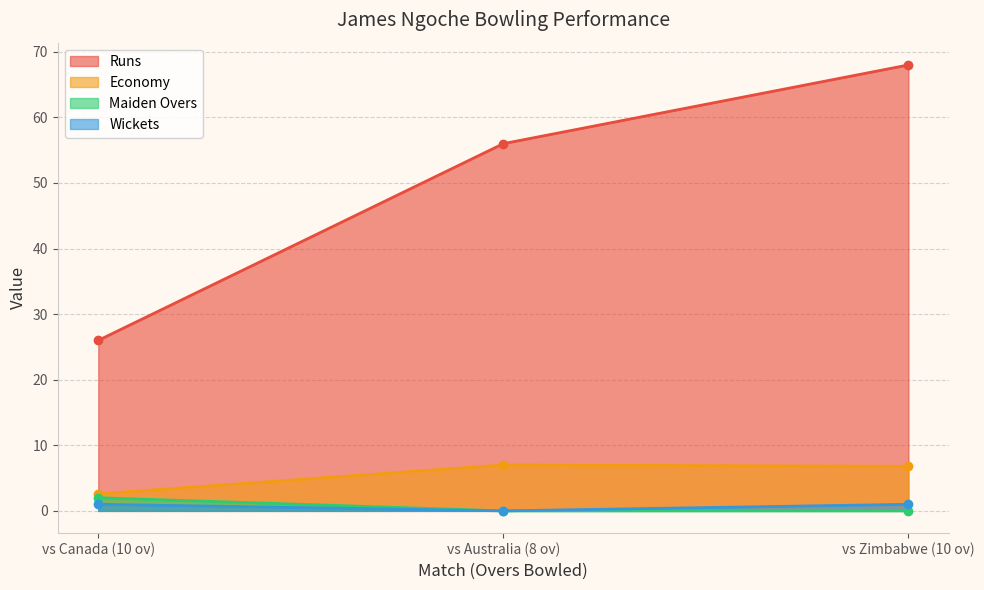

Between vs Canada (10 ov) and vs Zimbabwe (10 ov), which series saw the biggest shift?

Runs